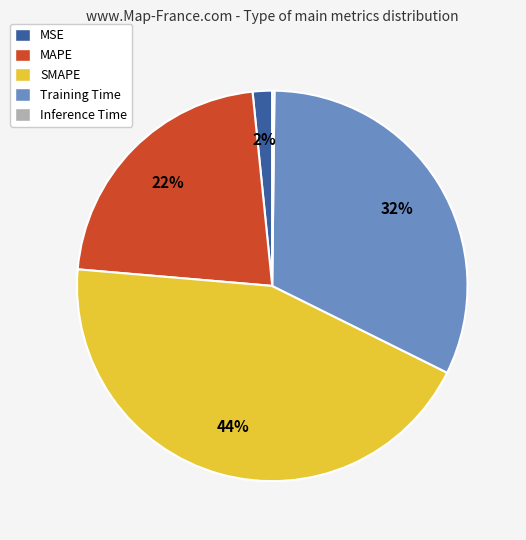

Is it true that SMAPE is 44% of the pie?

True